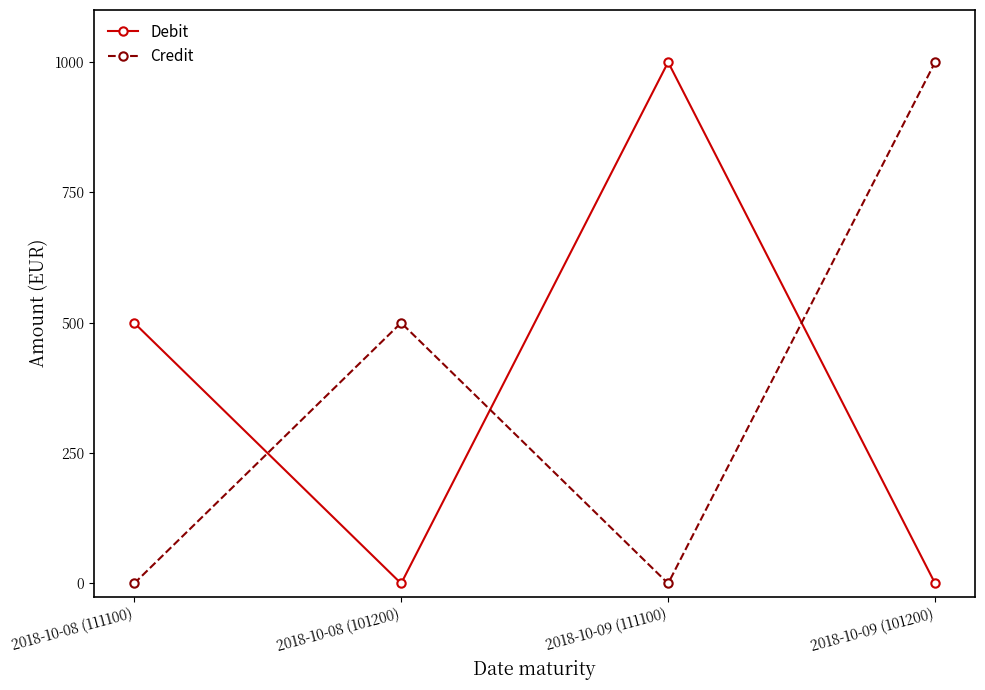

Where do Credit and Debit first cross each other?

2018-10-08 (111100) and 2018-10-08 (101200)